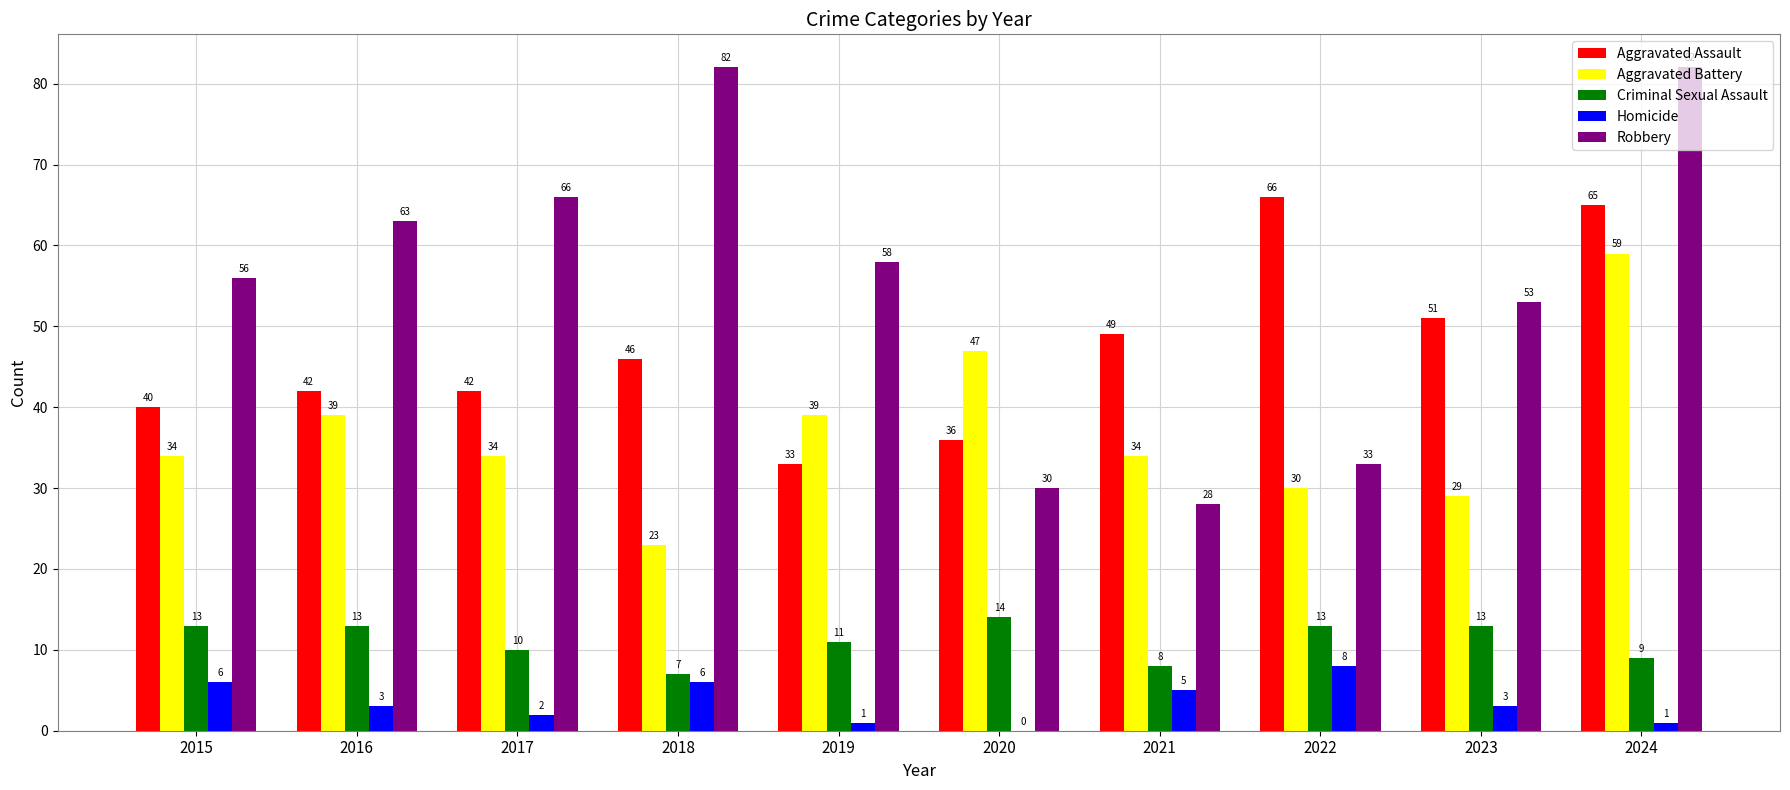

True or false: Homicide has a value of 1 at 2024.

True